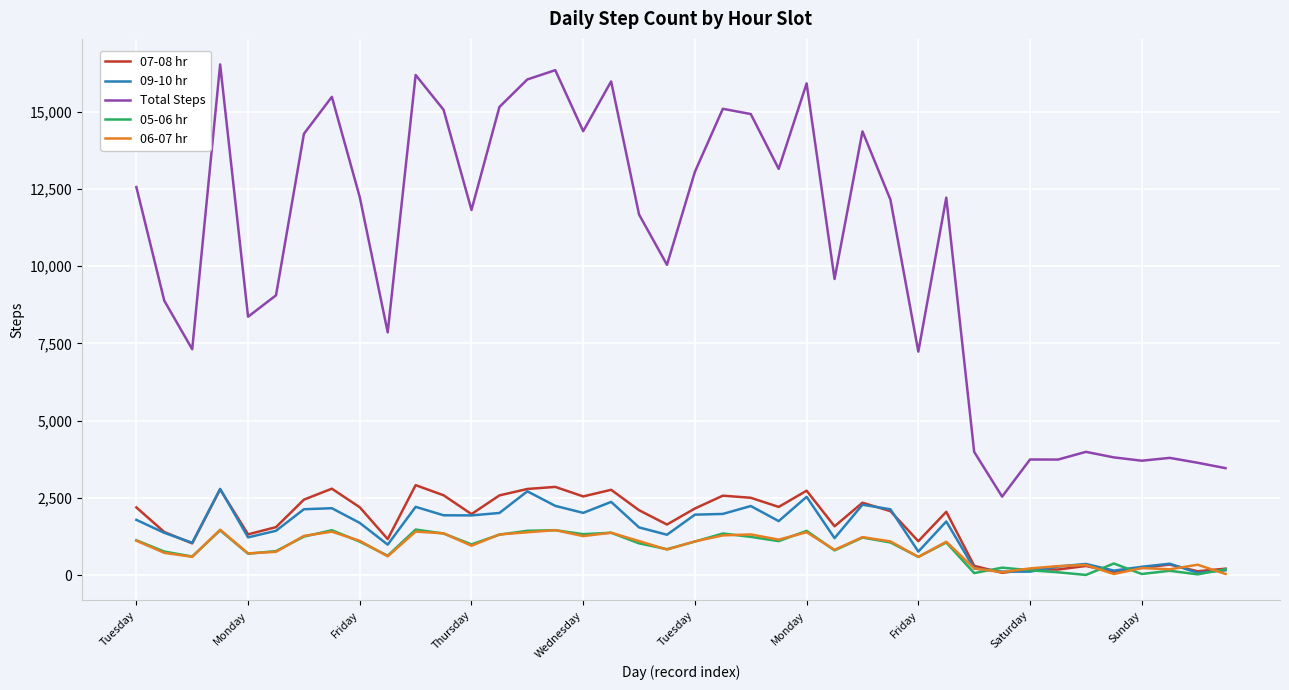

Which series has the widest spread of values?

Total Steps